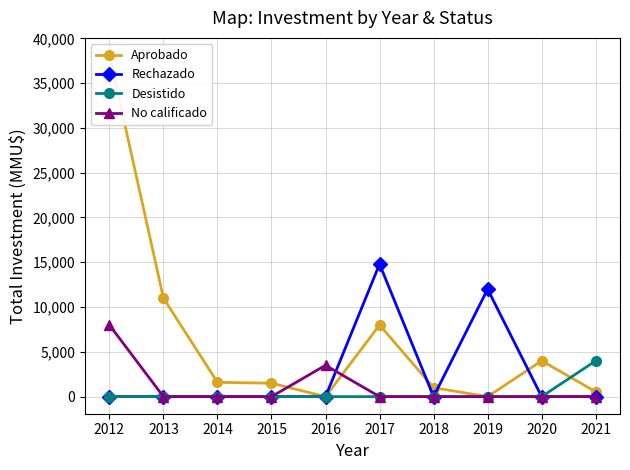

What is the difference between the highest and lowest values at 2020?

4000